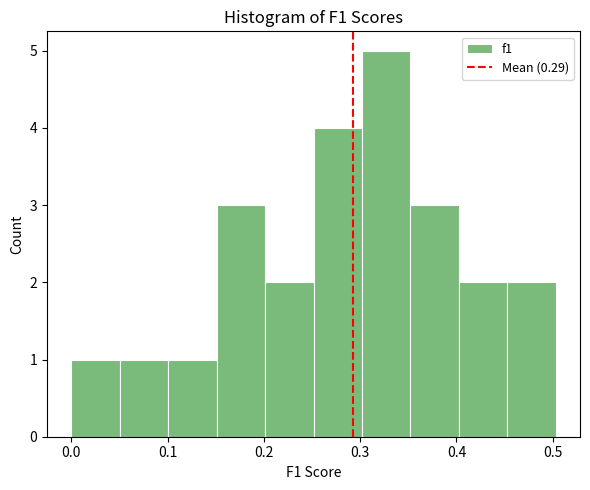

Over which range of the x-axis is the bar tallest?

0.30 to 0.35